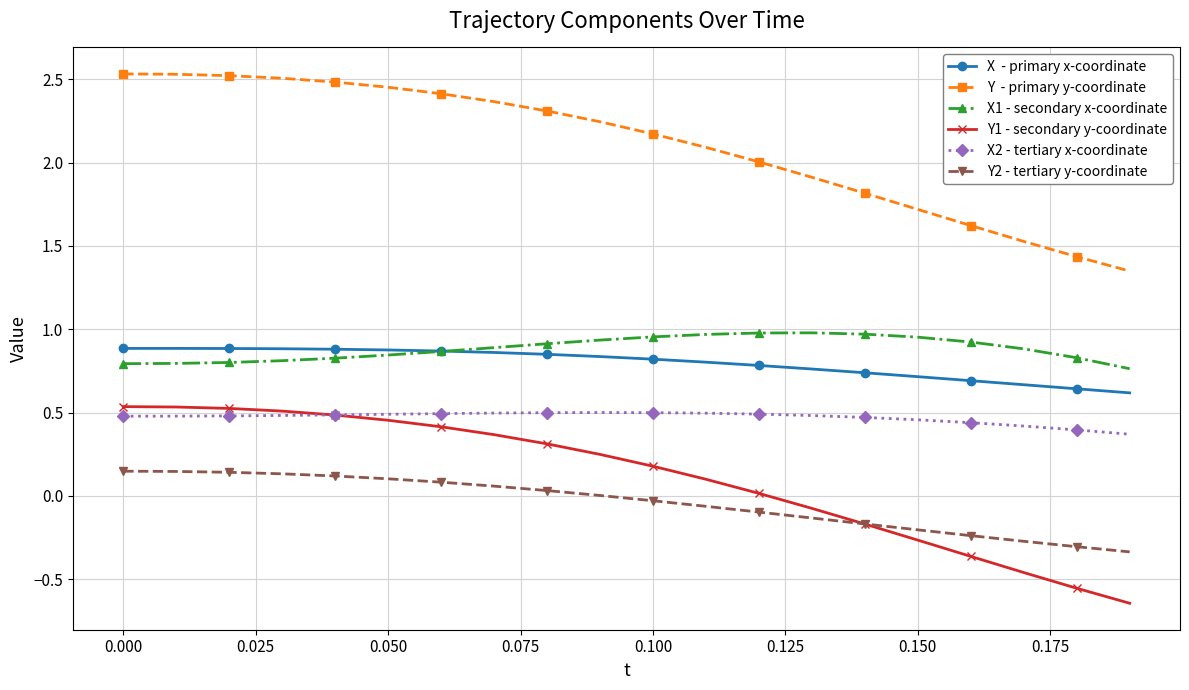

Reading left to right, extract all data points from this chart.

X  - primary x-coordinate: 0.9	0.9	0.9	0.9	0.9	0.9	0.9	0.9	0.8	0.8	0.8	0.8	0.8	0.8	0.7	0.7	0.7	0.7	0.6	0.6
Y  - primary y-coordinate: 2.5	2.5	2.5	2.5	2.5	2.5	2.4	2.4	2.3	2.2	2.2	2.1	2.0	1.9	1.8	1.7	1.6	1.5	1.4	1.3
X1 - secondary x-coordinate: 0.8	0.8	0.8	0.8	0.8	0.8	0.9	0.9	0.9	0.9	1.0	1.0	1.0	1.0	1.0	1.0	0.9	0.9	0.8	0.8
Y1 - secondary y-coordinate: 0.5	0.5	0.5	0.5	0.5	0.5	0.4	0.4	0.3	0.2	0.2	0.1	0.0	-0.1	-0.2	-0.3	-0.4	-0.5	-0.6	-0.6
X2 - tertiary x-coordinate: 0.5	0.5	0.5	0.5	0.5	0.5	0.5	0.5	0.5	0.5	0.5	0.5	0.5	0.5	0.5	0.5	0.4	0.4	0.4	0.4
Y2 - tertiary y-coordinate: 0.1	0.1	0.1	0.1	0.1	0.1	0.1	0.1	0.0	0.0	-0.0	-0.1	-0.1	-0.1	-0.2	-0.2	-0.2	-0.3	-0.3	-0.3